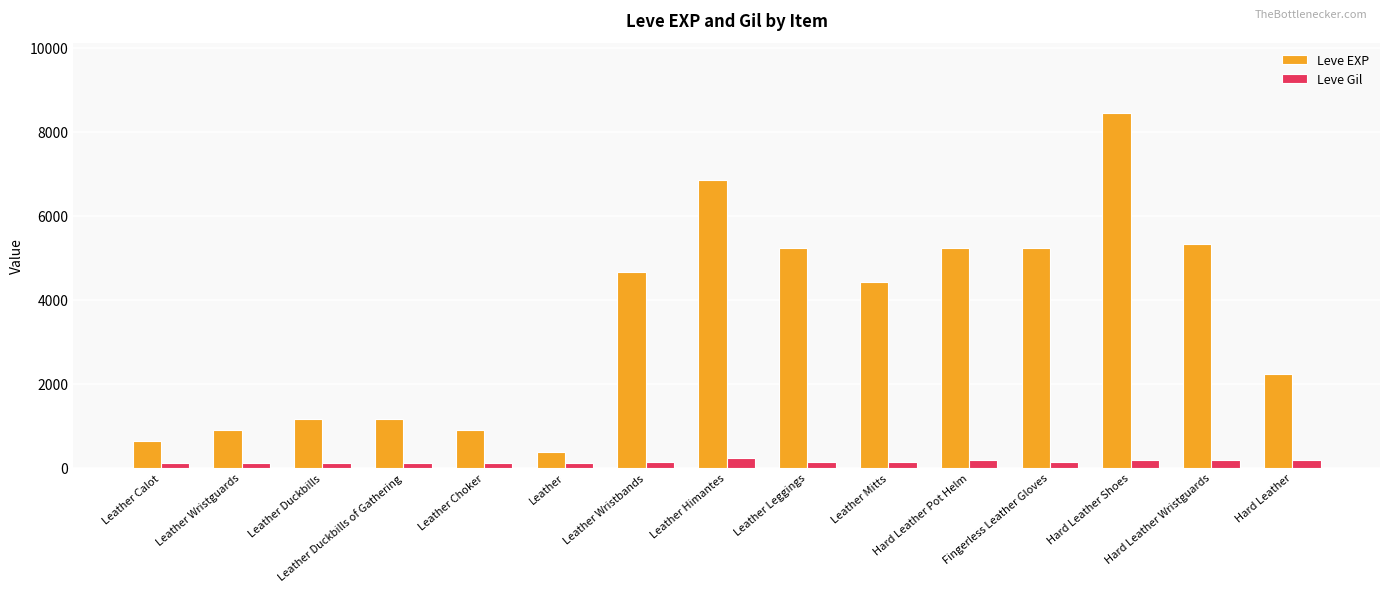

At which category is the sum across all series the highest?

Hard Leather Shoes